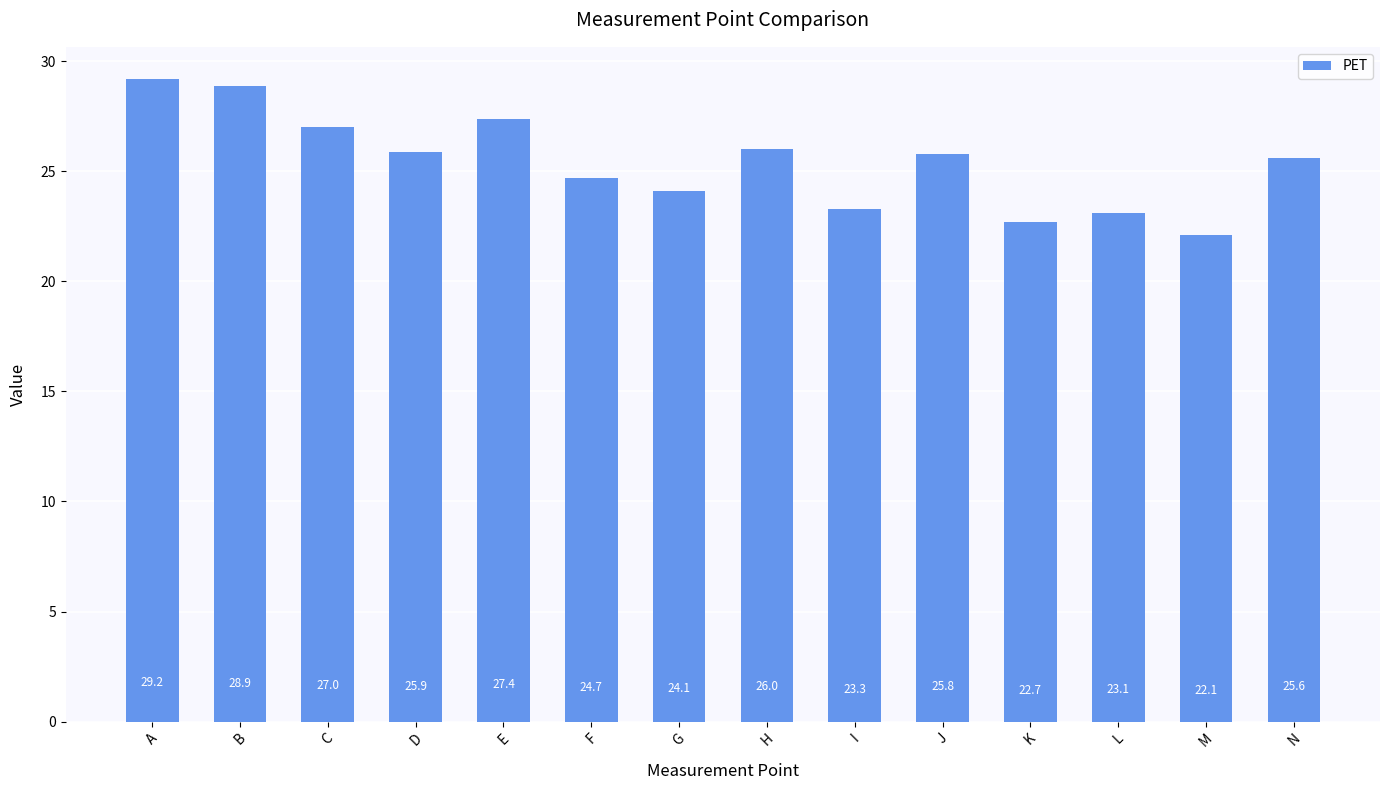

The chart shows a value of 33.0 at L. True or false?

False